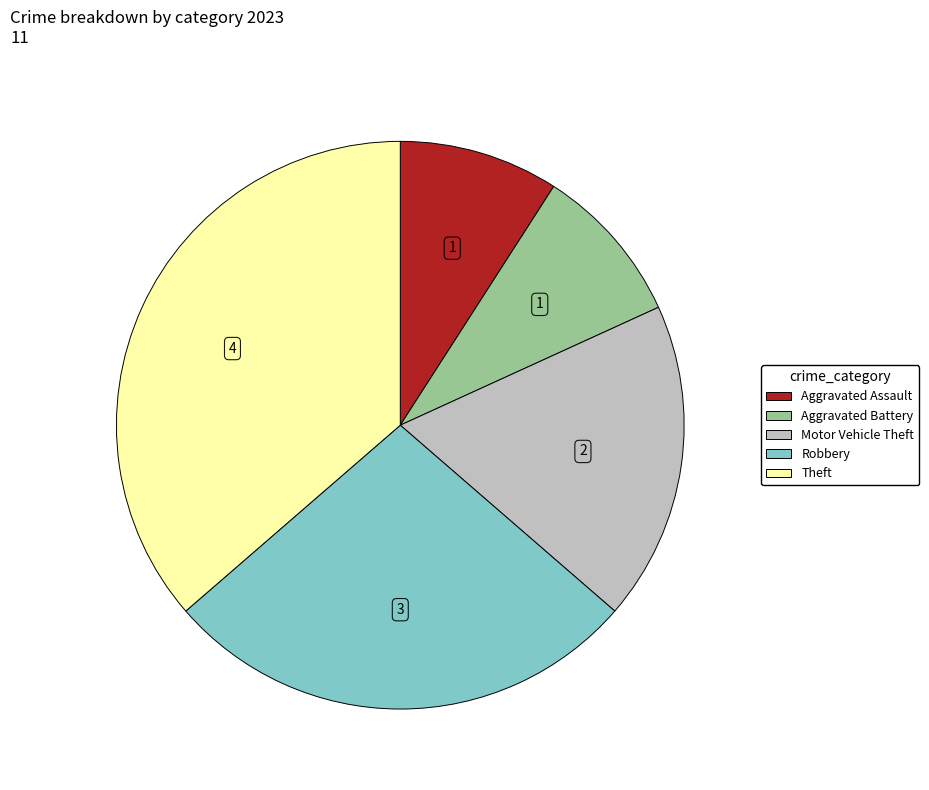

Combined, do Theft and Aggravated Assault account for over 50%?

No